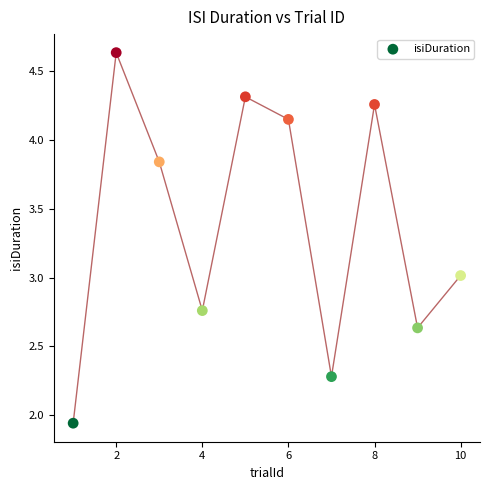

What is the range of Y values (max minus min)?

2.7